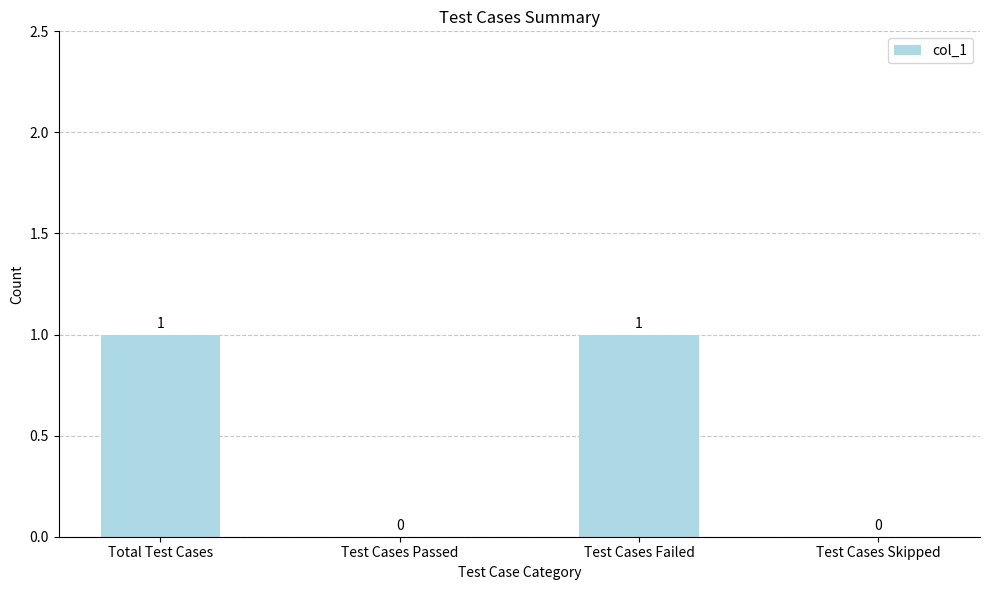

What is the maximum value shown in the chart?

1